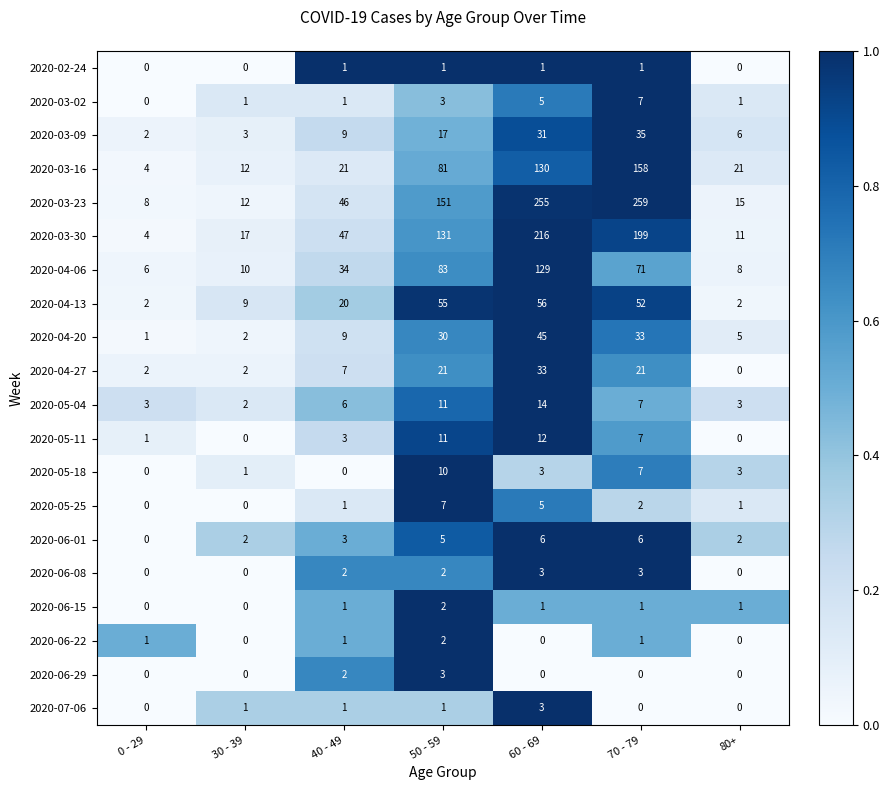

Which category has the lowest value in the 2020-03-16 series?

0 - 29